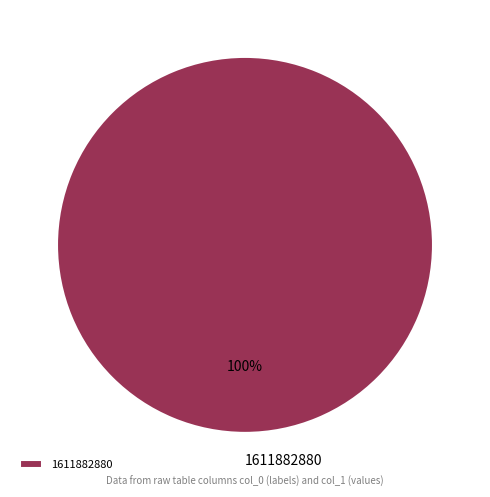

Rank the categories by value from highest to lowest.

1611882880